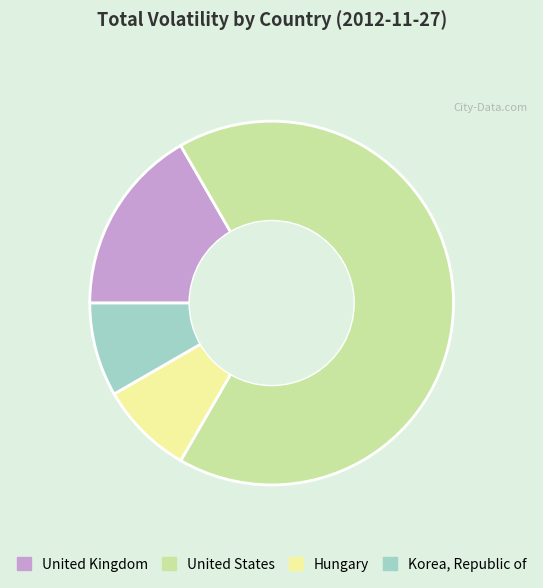

Count the number of slices in the pie.

4